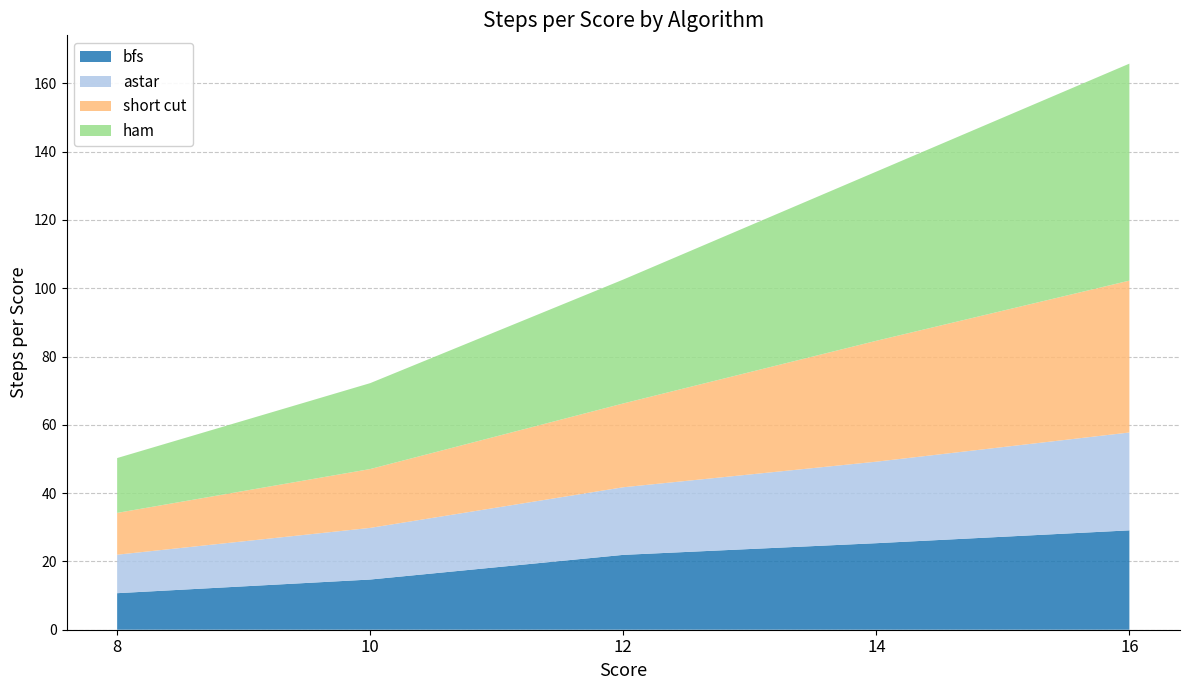

Reading left to right, transcribe all the data shown in this chart.

bfs: 10.7	14.7	21.9	25.3	29.1
astar: 11.3	15.1	19.8	23.9	28.7
short cut: 12.2	17.2	24.5	35.4	44.5
ham: 16.1	25.2	36.3	49.5	63.5